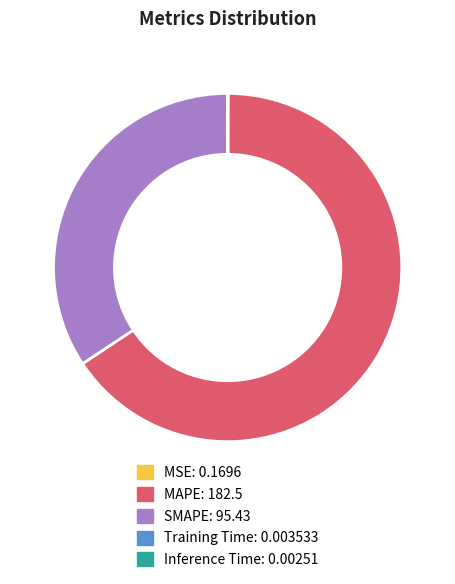

What is the largest slice in the pie chart?

MAPE